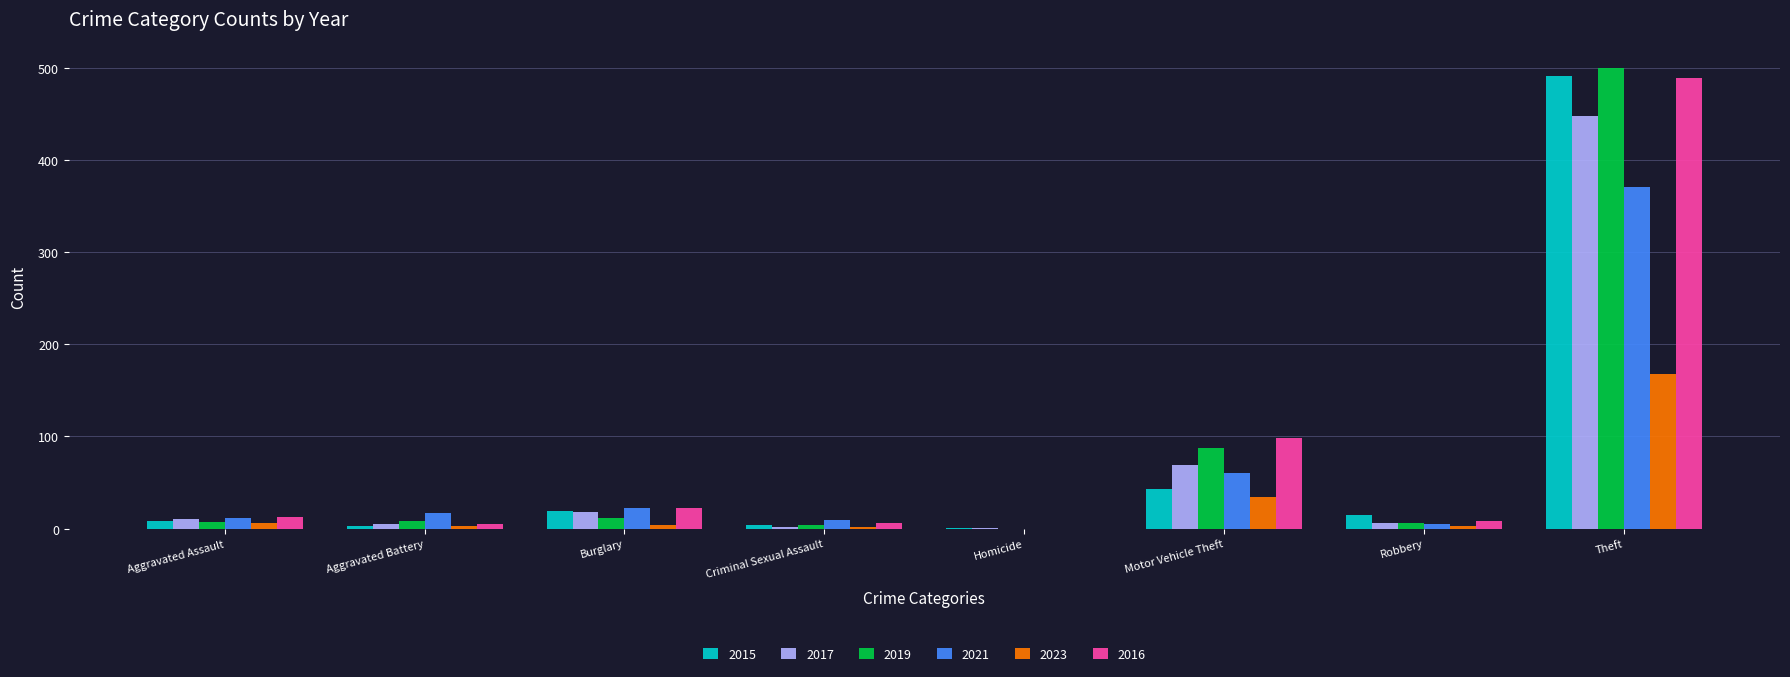

The 2021 series shows 31 at Motor Vehicle Theft. True or false?

False